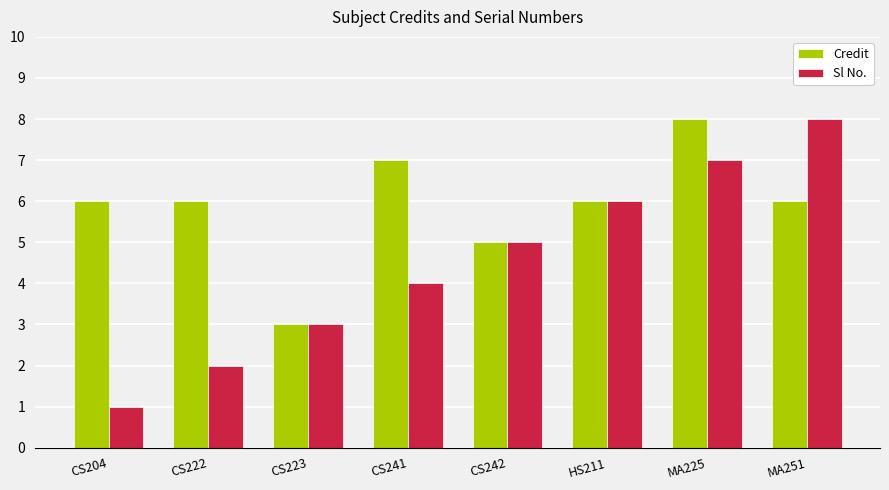

Does the chart contain stacked bars?

No